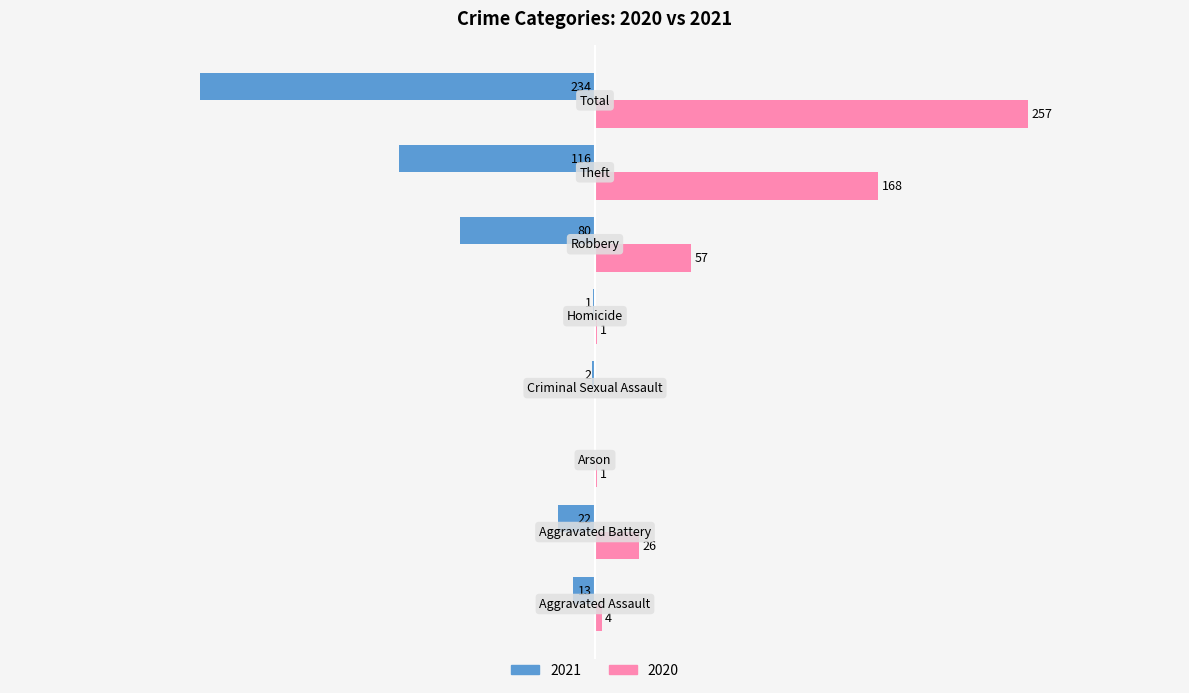

Reading right to left, list all the values displayed in this chart.

2021: -234	-116	-80	-1	-2	0	-22	-13
2020: 257	168	57	1	0	1	26	4